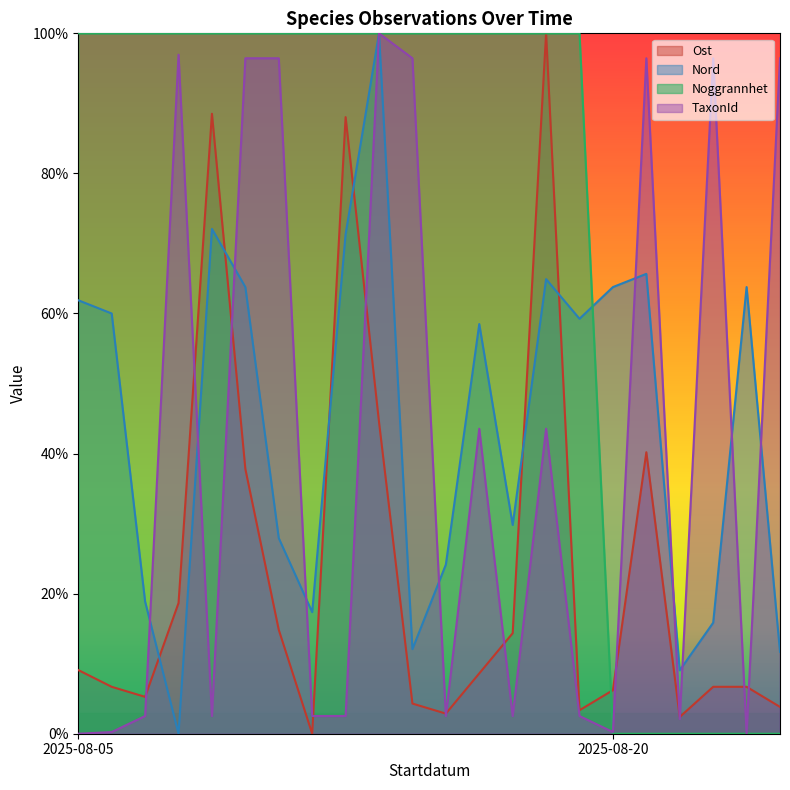

What is the maximum value for Nord?

100.0